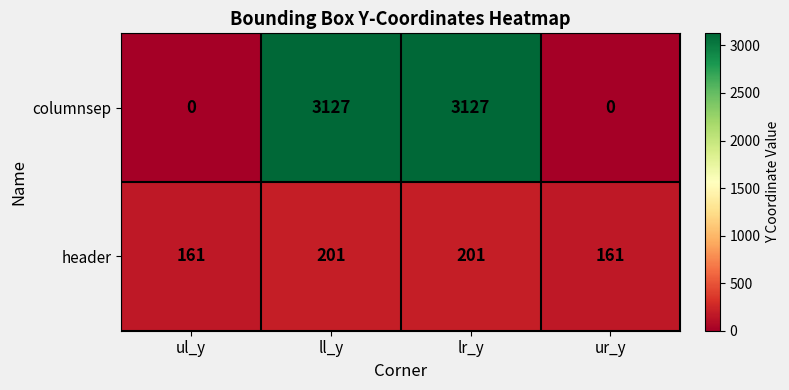

What is the spread (max minus min) of values at ll_y?

2926